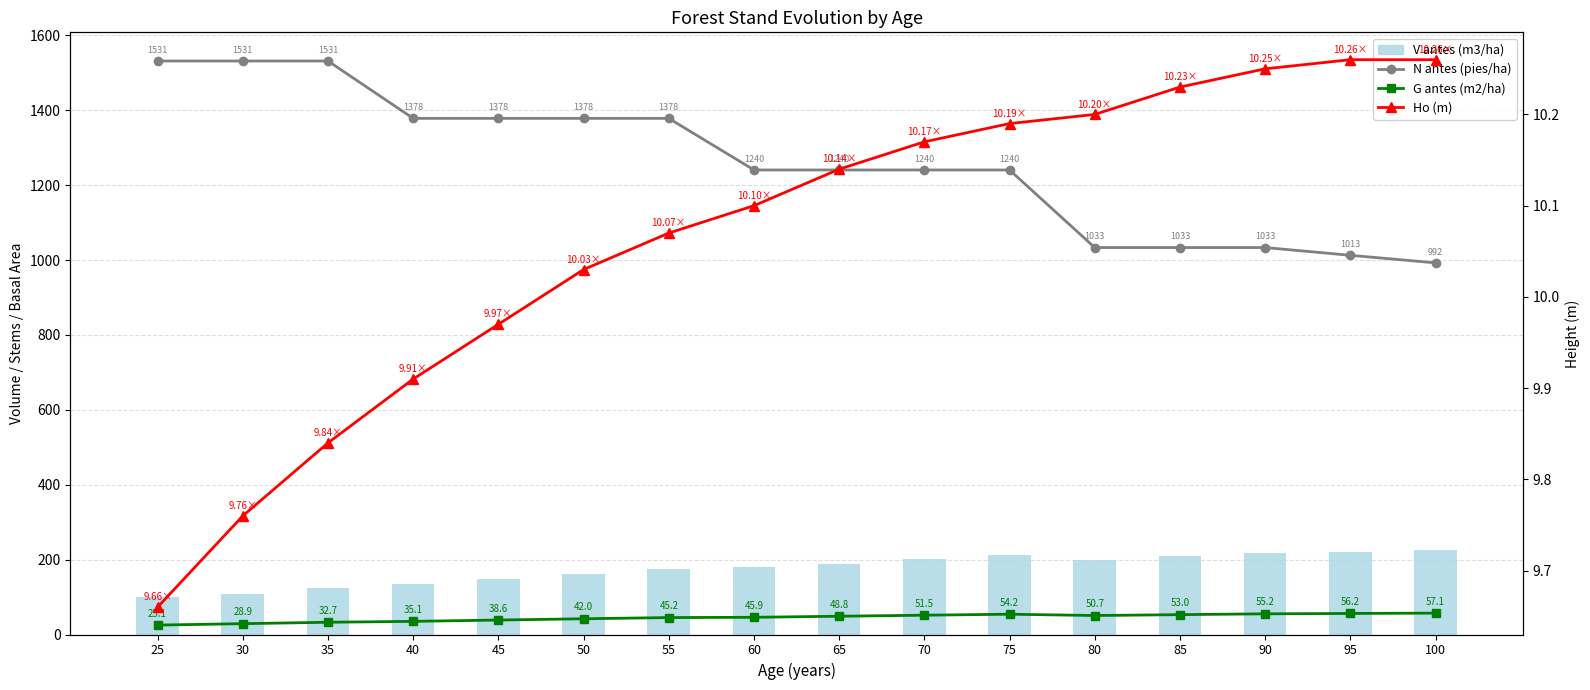

Reading right to left, transcribe all the data shown in this chart.

N antes (pies/ha): 992.4	1012.6	1033.3	1033.3	1033.3	1240.5	1240.5	1240.5	1240.5	1378.3	1378.3	1378.3	1378.3	1531.4	1531.4	1531.4
G antes (m2/ha): 57.1	56.2	55.2	53.0	50.7	54.2	51.5	48.8	45.9	45.2	42.0	38.6	35.1	32.7	28.9	25.1
V antes (m3/ha): 225.4	221.6	217.5	208.5	200.3	211.4	200.7	189.6	179.1	174.0	161.2	147.4	134.1	123.0	108.0	98.9
Ho (m): 10.3	10.3	10.2	10.2	10.2	10.2	10.2	10.1	10.1	10.1	10.0	10.0	9.9	9.8	9.8	9.7